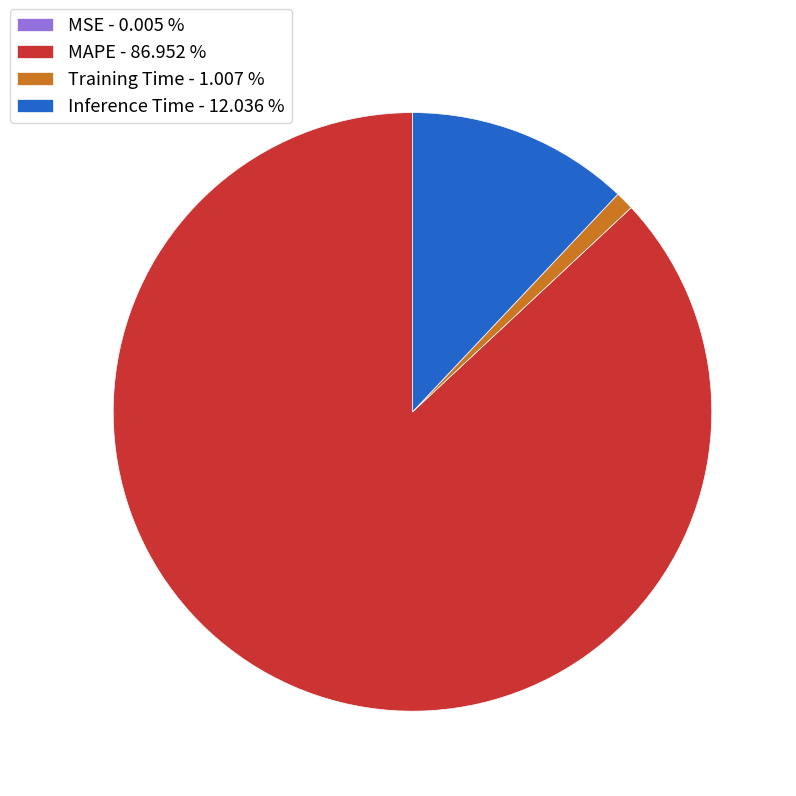

Does MAPE represent more than half of the total?

Yes